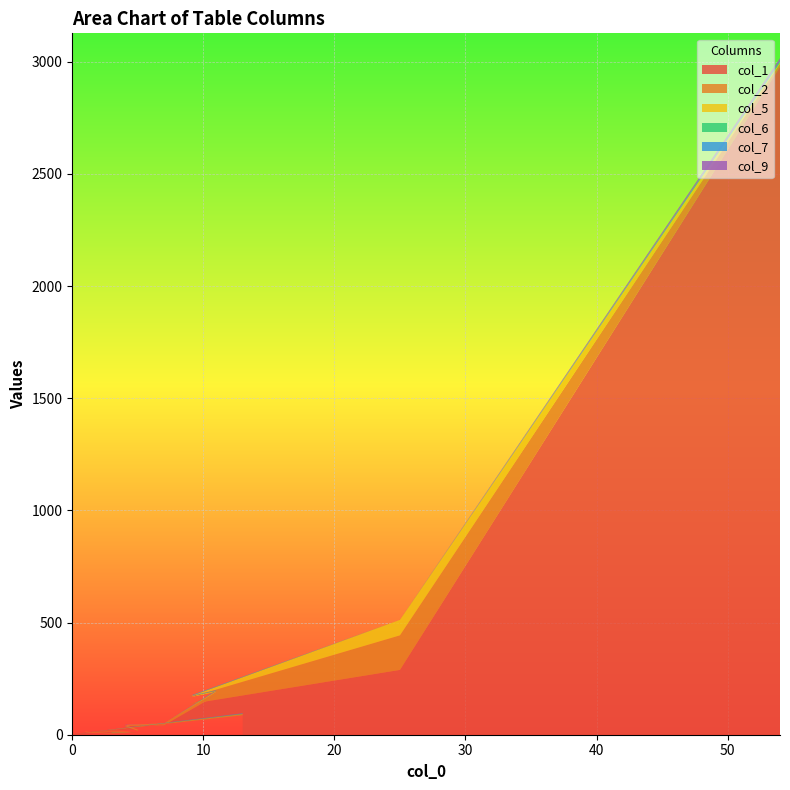

Reading right to left, extract all data points from this chart.

col_1: 13=86	0=2	0=3	0=1	1=2	2=4	1=7	1=11	3=5	3=6	5=9	2=16	5=23	5=17	4=39	7=42	11=177	9=137	25=289	54=2978
col_2: 13=5	0=0	0=0	0=0	1=0	2=0	1=0	1=1	3=2	3=4	5=1	2=2	5=0	5=4	4=3	7=9	11=15	9=30	25=154	54=13
col_5: 13=1	0=0	0=1	0=0	1=0	2=0	1=0	1=1	3=0	3=0	5=1	2=0	5=0	5=1	4=1	7=0	11=3	9=4	25=69	54=6
col_6: 13=2	0=0	0=0	0=0	1=0	2=0	1=0	1=0	3=0	3=1	5=0	2=0	5=0	5=0	4=0	7=0	11=2	9=1	25=0	54=3
col_7: 13=1	0=0	0=0	0=0	1=0	2=0	1=0	1=0	3=0	3=0	5=0	2=0	5=0	5=0	4=0	7=0	11=0	9=2	25=0	54=5
col_9: 13=1	0=0	0=0	0=0	1=0	2=0	1=0	1=0	3=0	3=0	5=0	2=0	5=0	5=0	4=1	7=0	11=2	9=0	25=0	54=11